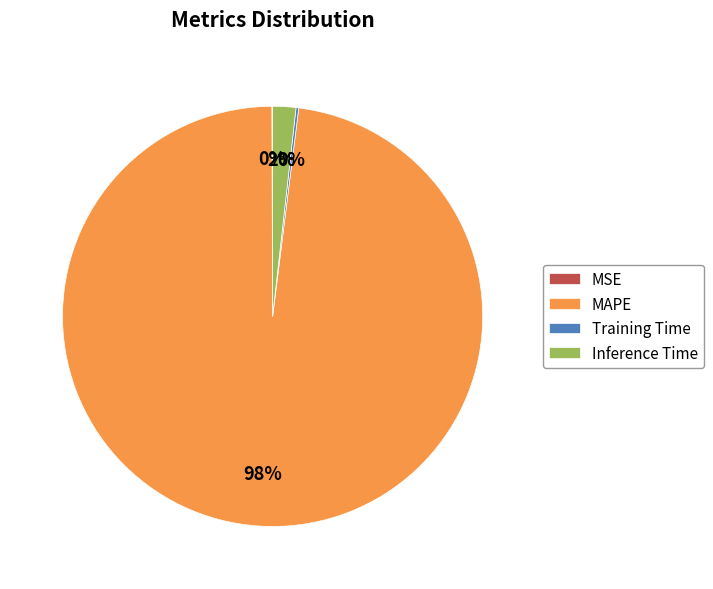

Does MAPE represent more than half of the total?

Yes